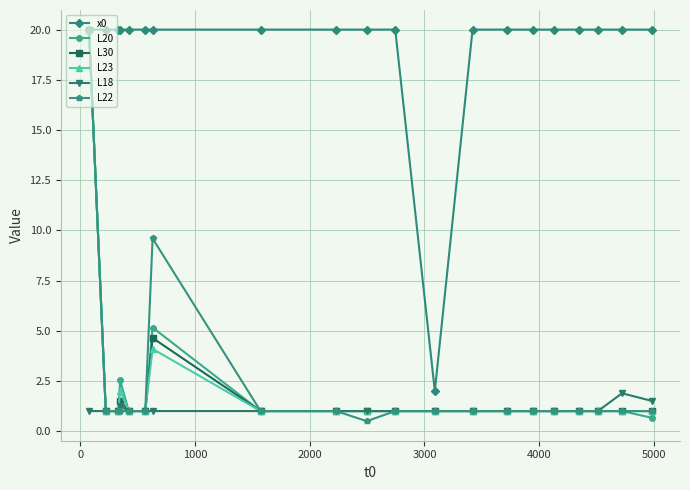

Which series has the largest total across all categories?

x0